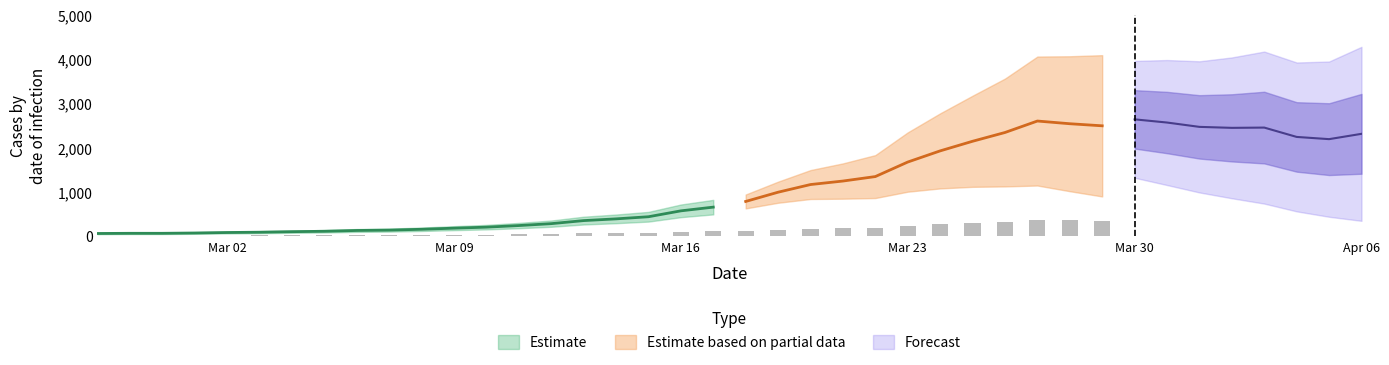

Which label corresponds to the smallest value in the chart?

2020-02-27